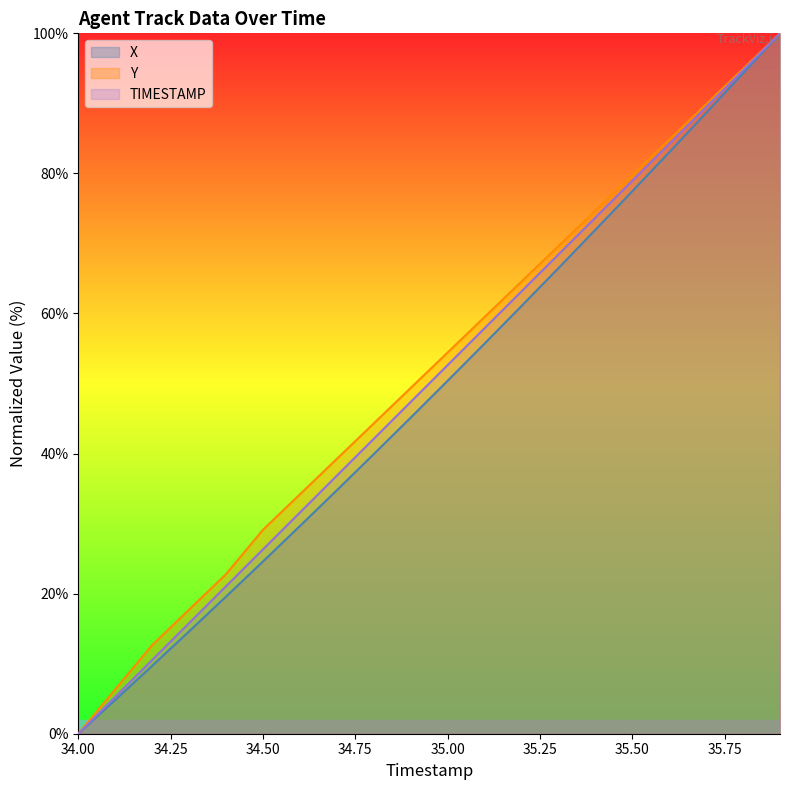

Reading left to right, transcribe all the data shown in this chart.

TIMESTAMP: 34.0=0.0	34.1=5.3	34.2=10.5	34.3=15.8	34.4=21.1	34.5=26.3	34.6=31.6	34.7=36.8	34.8=42.1	34.9=47.4	35.0=52.6	35.1=57.9	35.2=63.2	35.3=68.4	35.4=73.7	35.5=78.9	35.6=84.2	35.7=89.5	35.8=94.7	35.9=100.0
X: 34.0=0.0	34.1=4.8	34.2=9.7	34.3=14.6	34.4=19.6	34.5=24.6	34.6=29.7	34.7=34.8	34.8=39.9	34.9=45.1	35.0=50.4	35.1=55.7	35.2=61.1	35.3=66.5	35.4=71.9	35.5=77.5	35.6=83.0	35.7=88.6	35.8=94.3	35.9=100.0
Y: 34.0=0.0	34.1=6.3	34.2=12.7	34.3=17.7	34.4=22.8	34.5=29.1	34.6=34.2	34.7=39.2	34.8=44.3	34.9=49.4	35.0=54.4	35.1=59.5	35.2=64.6	35.3=69.6	35.4=74.7	35.5=79.7	35.6=84.8	35.7=89.9	35.8=94.9	35.9=100.0